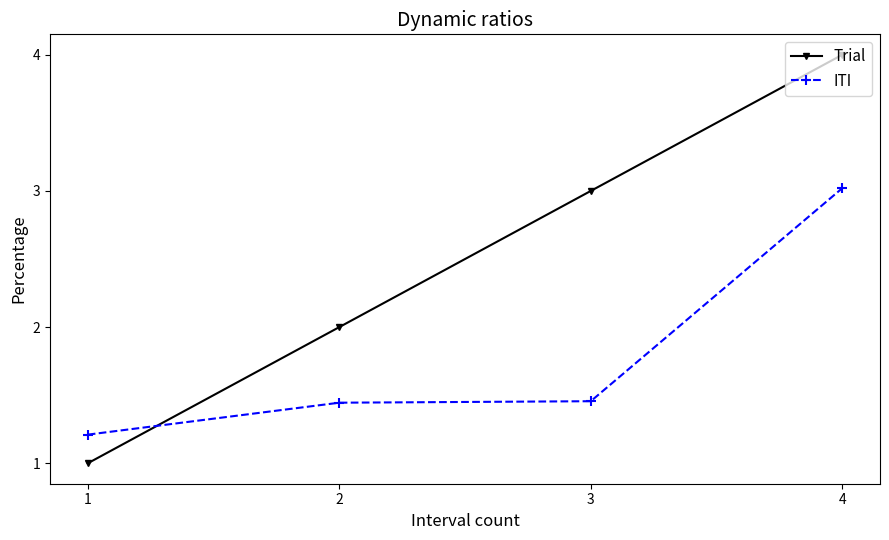

Which series ends up on top after the final intersection of Trial and ITI?

Trial